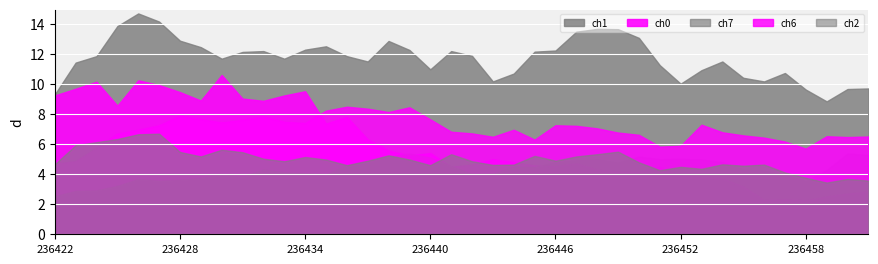

Does the chart display data point markers on the line(s)?

No